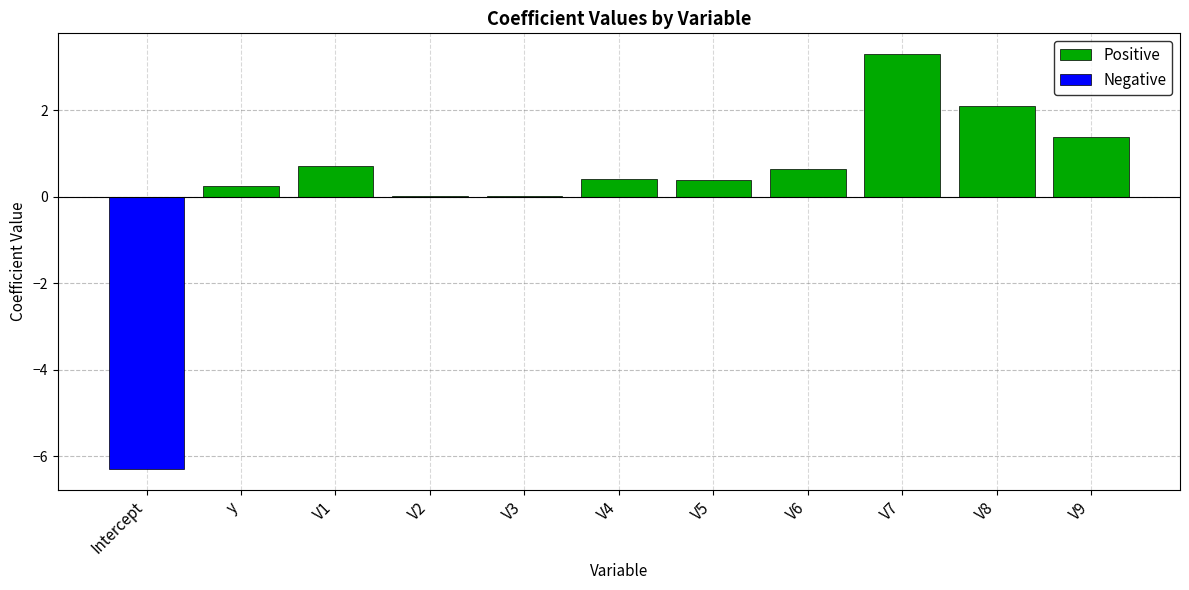

How many values in Positive are above zero?

10